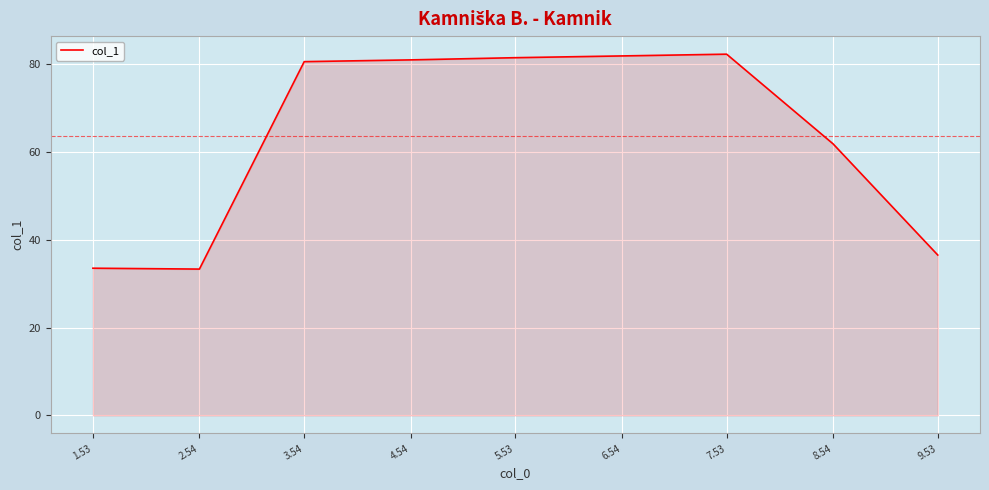

What is the difference between the values at 2.54 and 3.54?

47.2